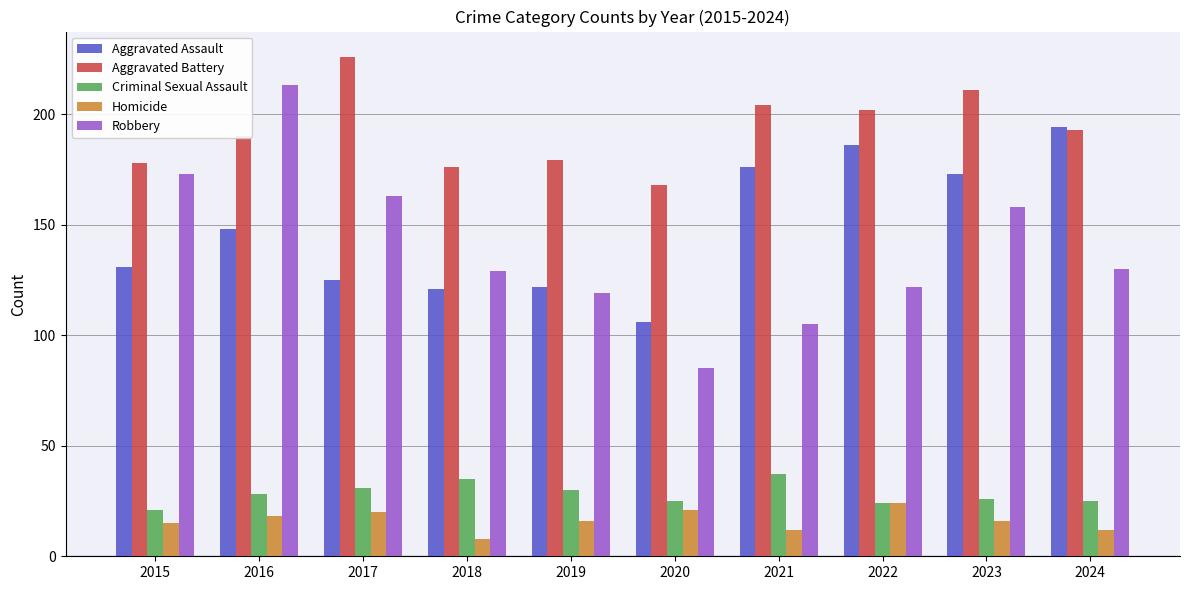

Rank the series at 2019 from highest to lowest value.

Aggravated Battery, Aggravated Assault, Robbery, Criminal Sexual Assault, Homicide